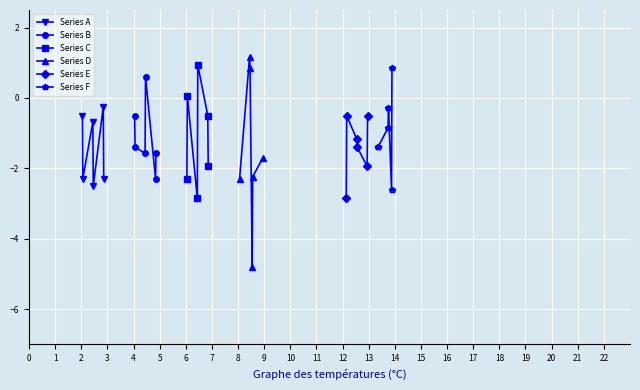

How many data points in Series F are above 0?

1